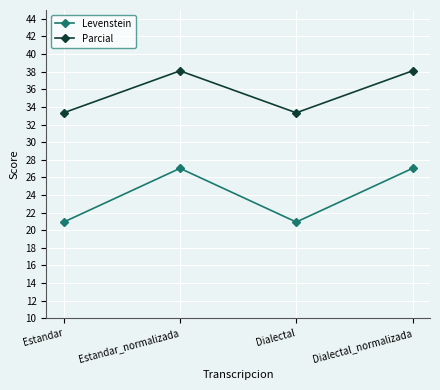

In Parcial, how many points are higher than both neighbors (excluding endpoints)?

1